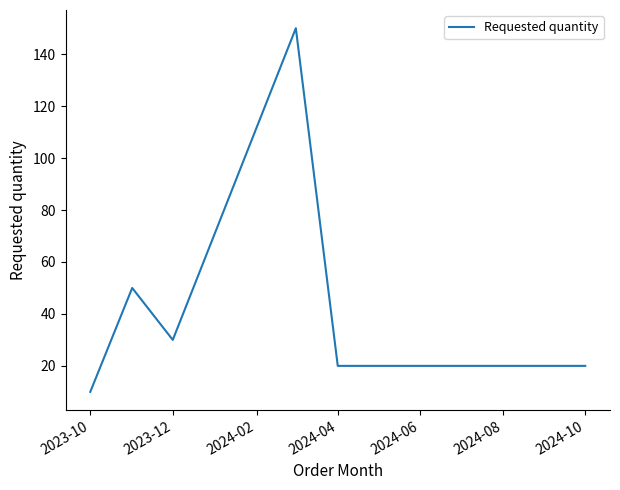

Reading left to right, extract all data points from this chart.

10	50	30	150	20	20